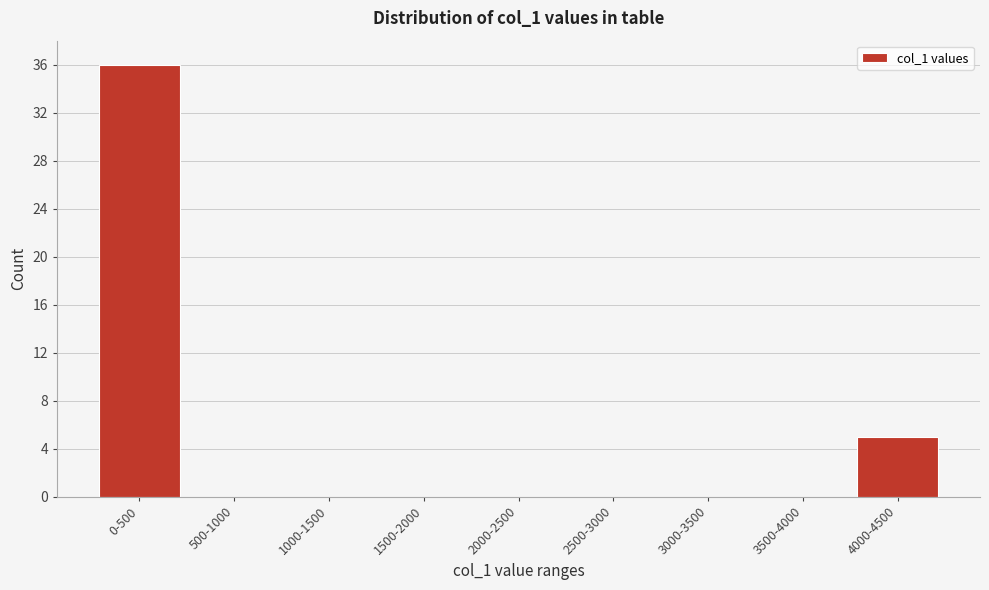

Reading left to right, what are all the values shown in this chart?

0-500=36	500-1000=0	1000-1500=0	1500-2000=0	2000-2500=0	2500-3000=0	3000-3500=0	3500-4000=0	4000-4500=5